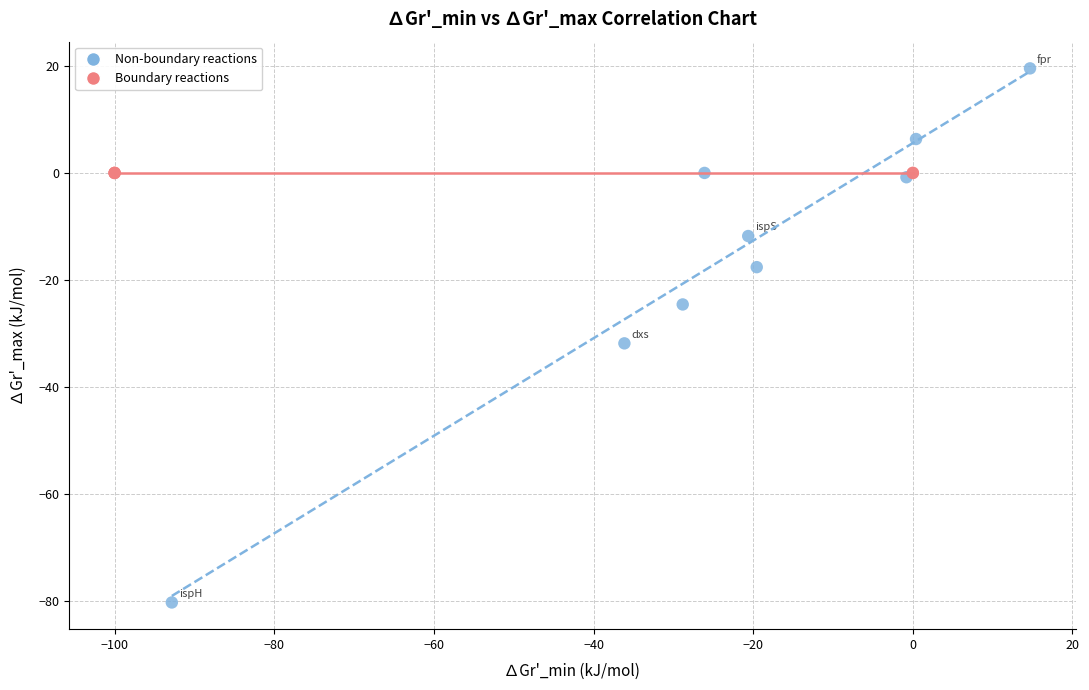

Which series reaches the minimum Y coordinate?

Non-boundary reactions